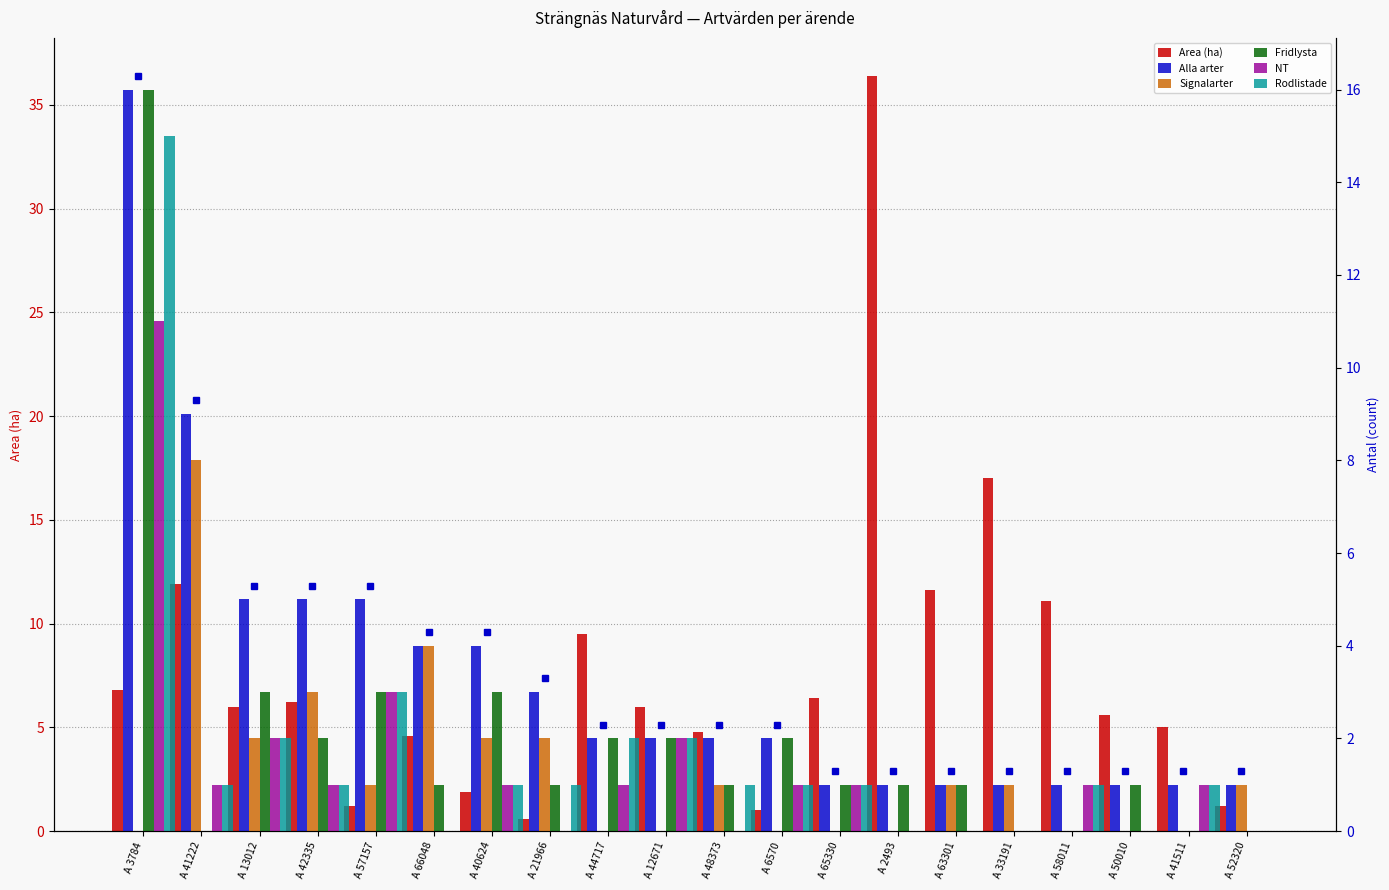

What is the approximate value of Fridlysta at A 40624?

3.0